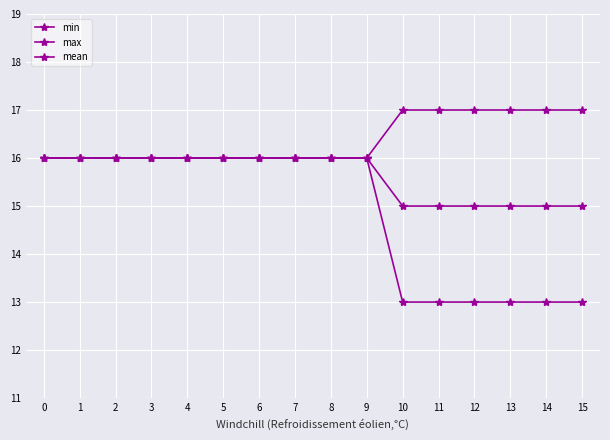

Is the value of min at 4 greater than the value of max at 10?

No